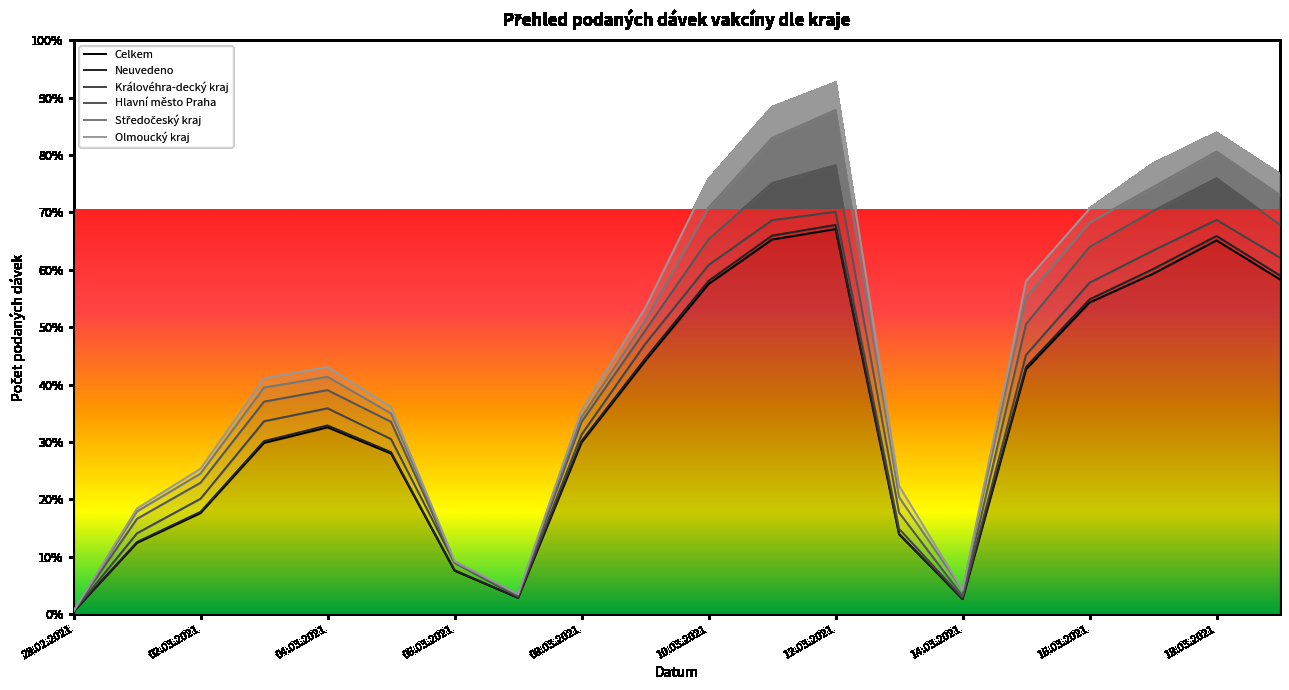

In Olmoucký kraj, how many points are lower than both neighbors (excluding endpoints)?

2